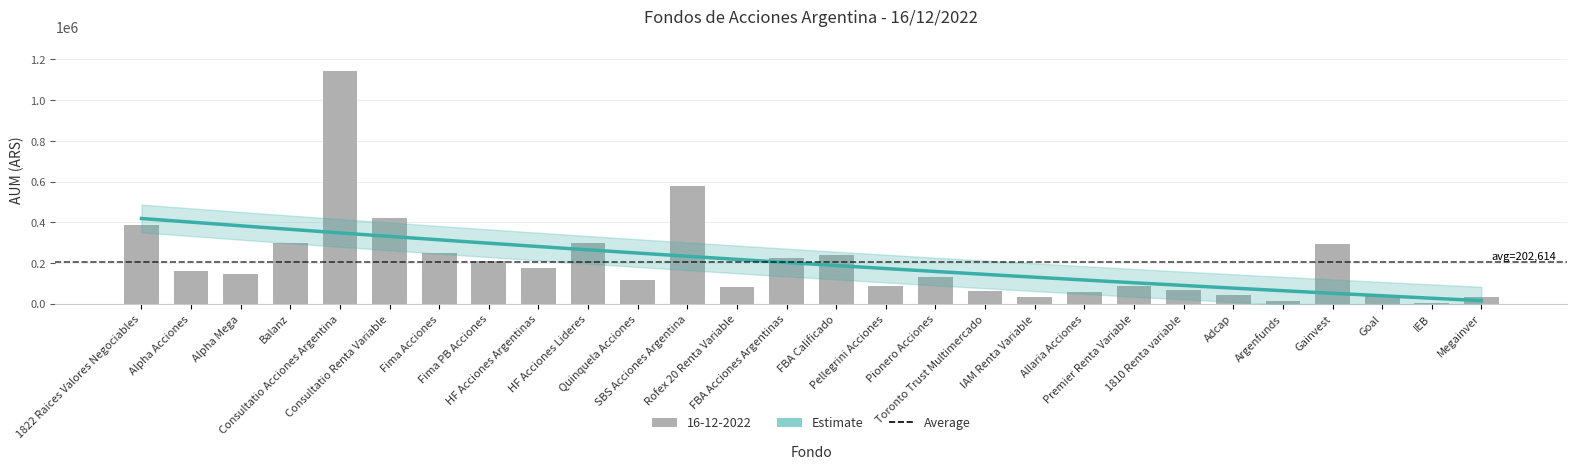

Which label corresponds to the smallest value in the chart?

IEB